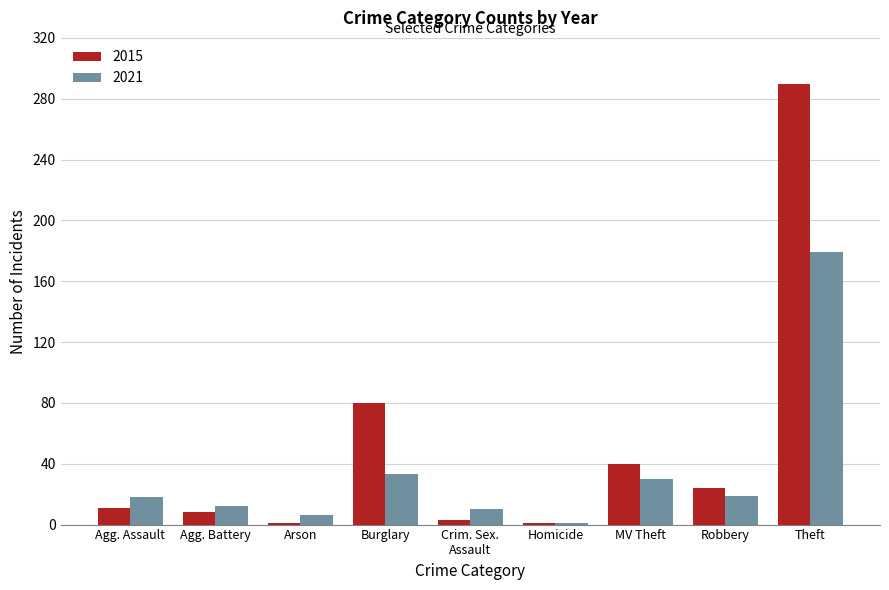

What is the total value across all series at Agg. Battery?

20